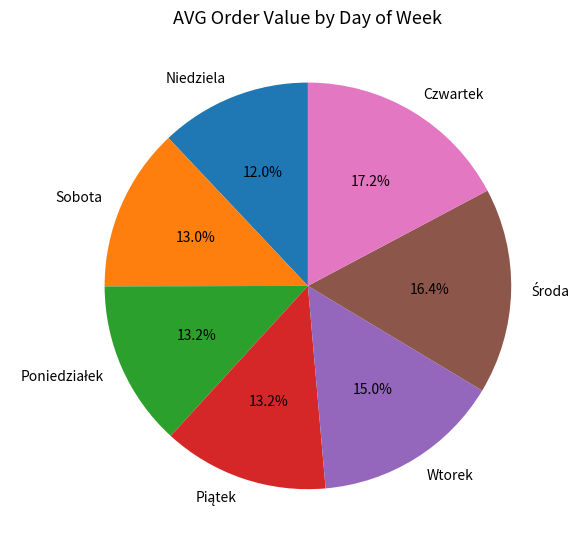

Is there any slice that represents more than half of the pie?

No